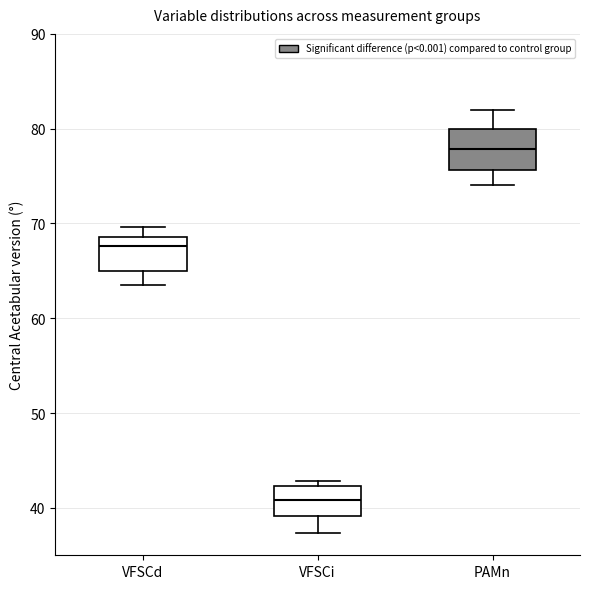

Where does the median line of the box for PAMn sit on the y-axis? The values are not printed on the chart, so give them approximately, as read against the axis.

78